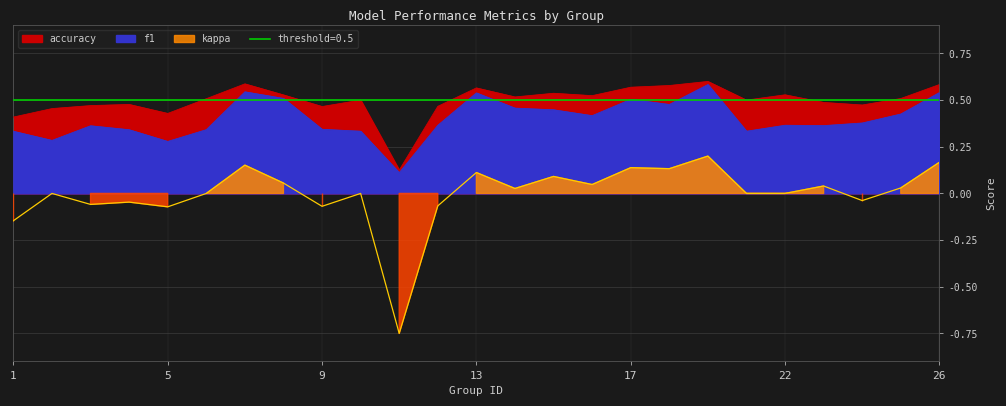

True or false: accuracy has a value of 0.8 at 10.

False